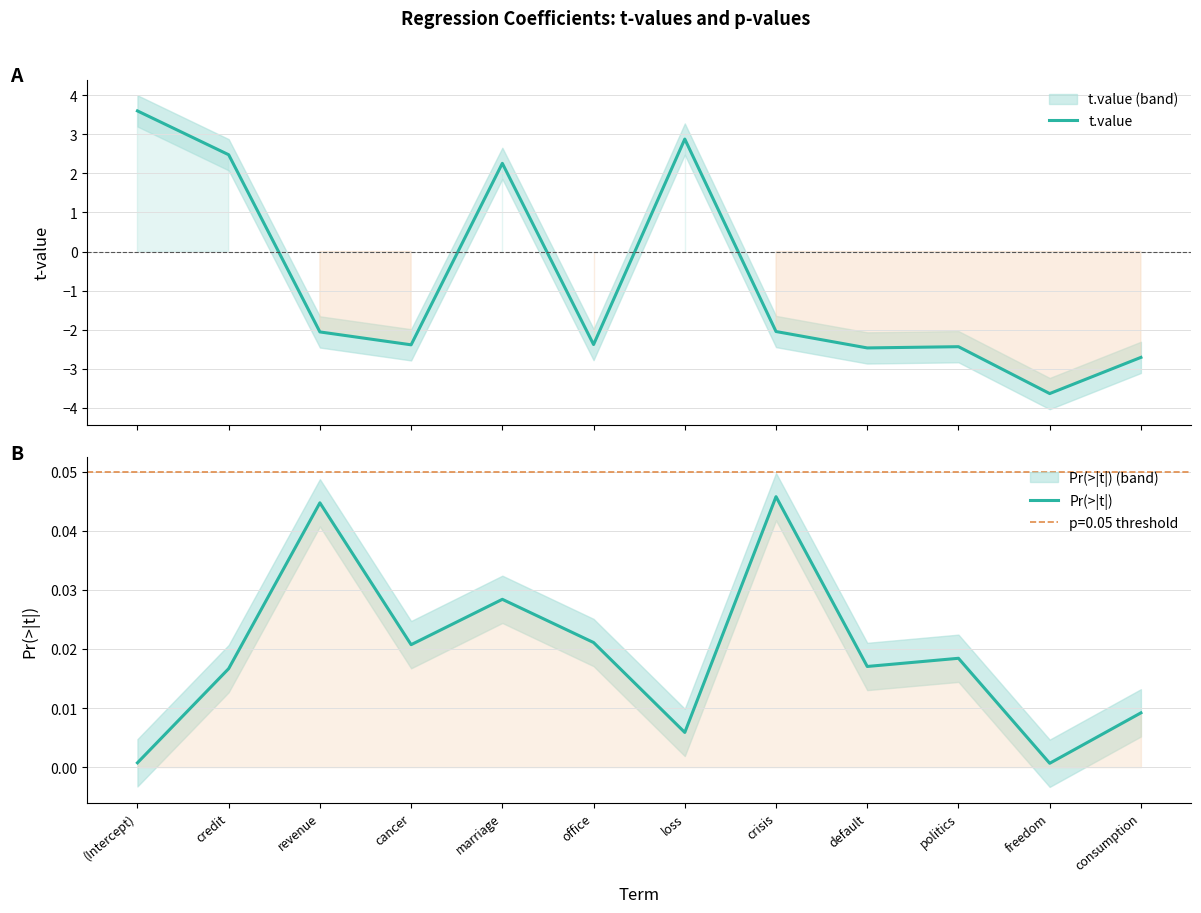

Rank the series by their maximum value, from lowest to highest.

Pr(>|t|), t.value